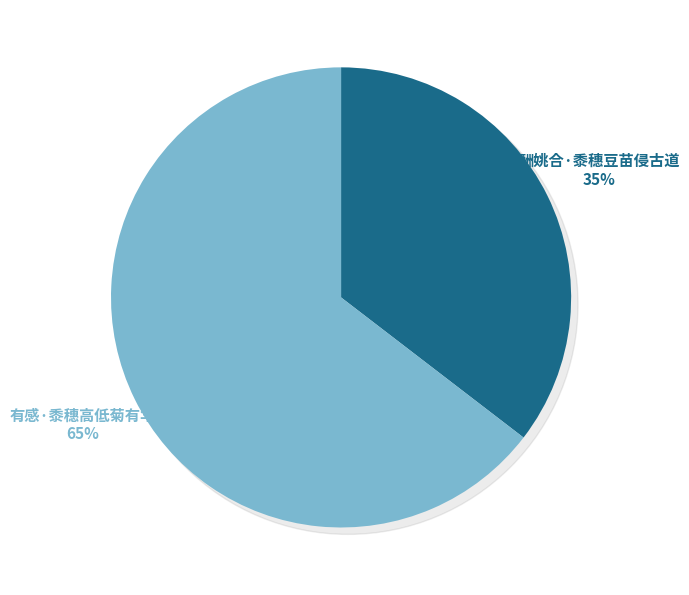

Which slice represents more than half of the pie?

有感·黍穗高低菊有华